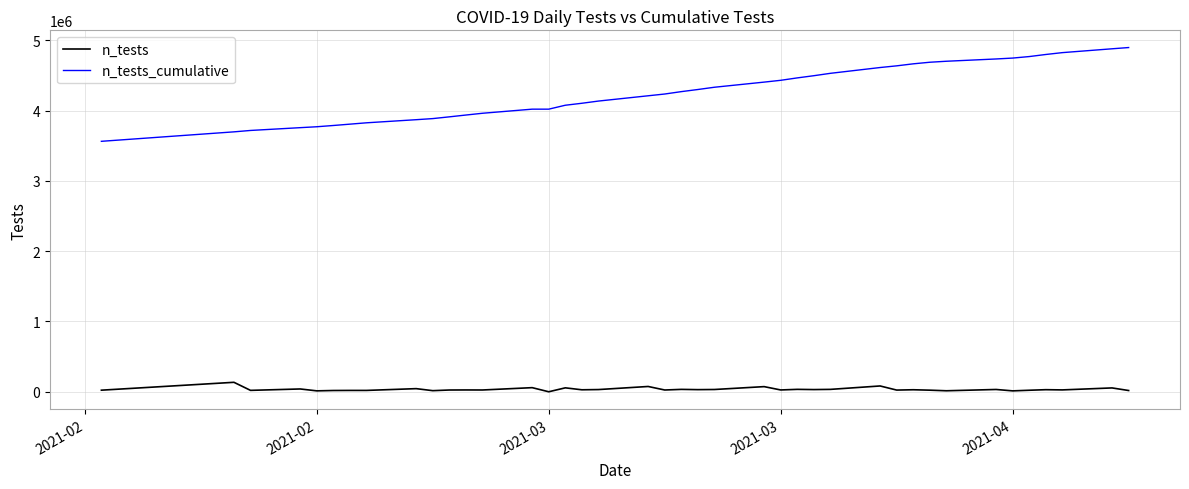

What is the greatest value displayed?

4896385